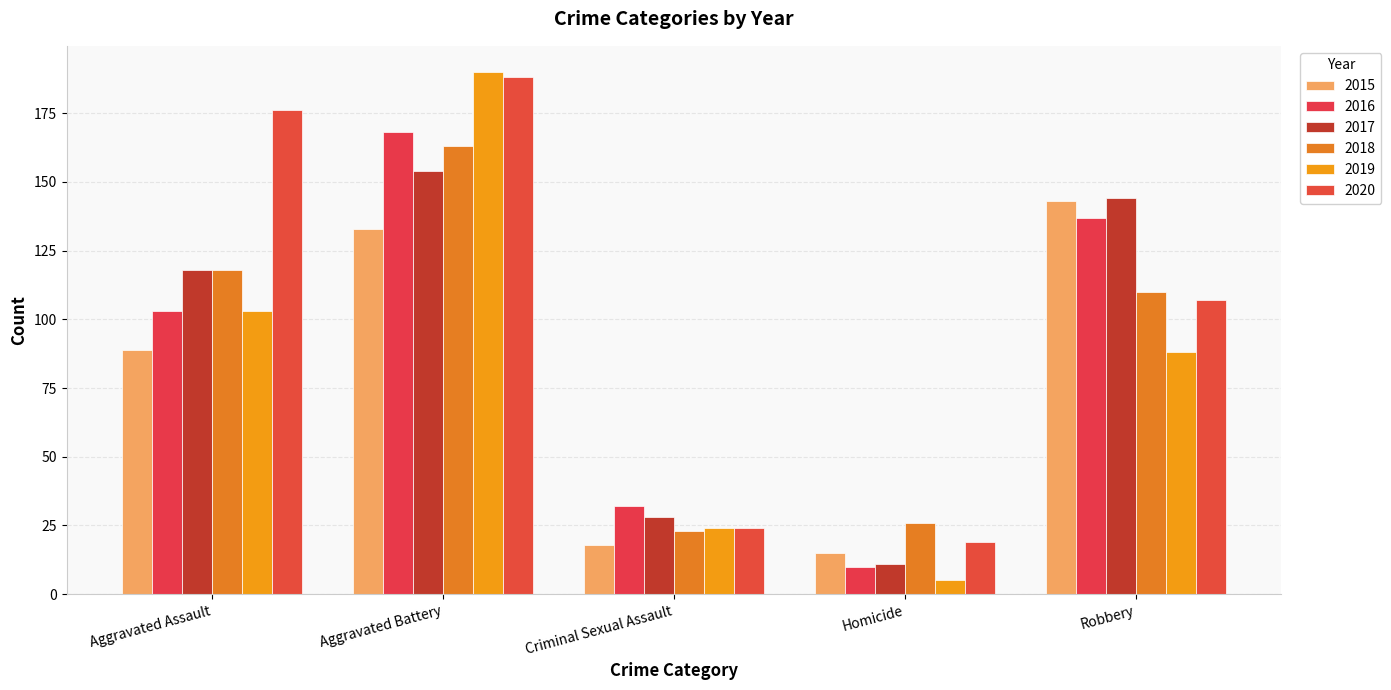

What is the label of the 2nd bar from the right?

Homicide